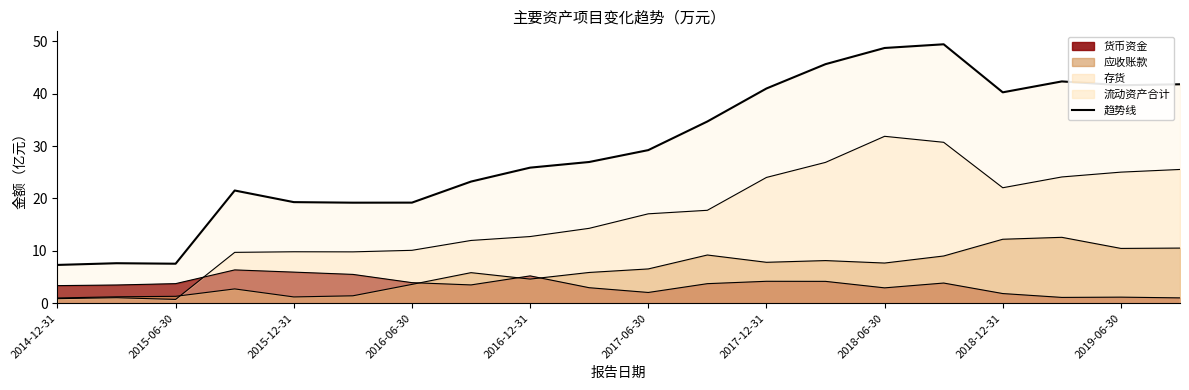

What is the sum of the values at 11 and 12?

75.7